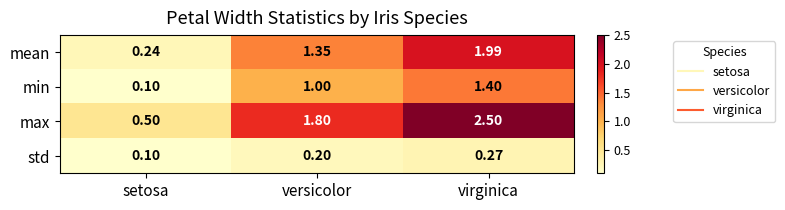

Where is min nearest to the value 0?

setosa